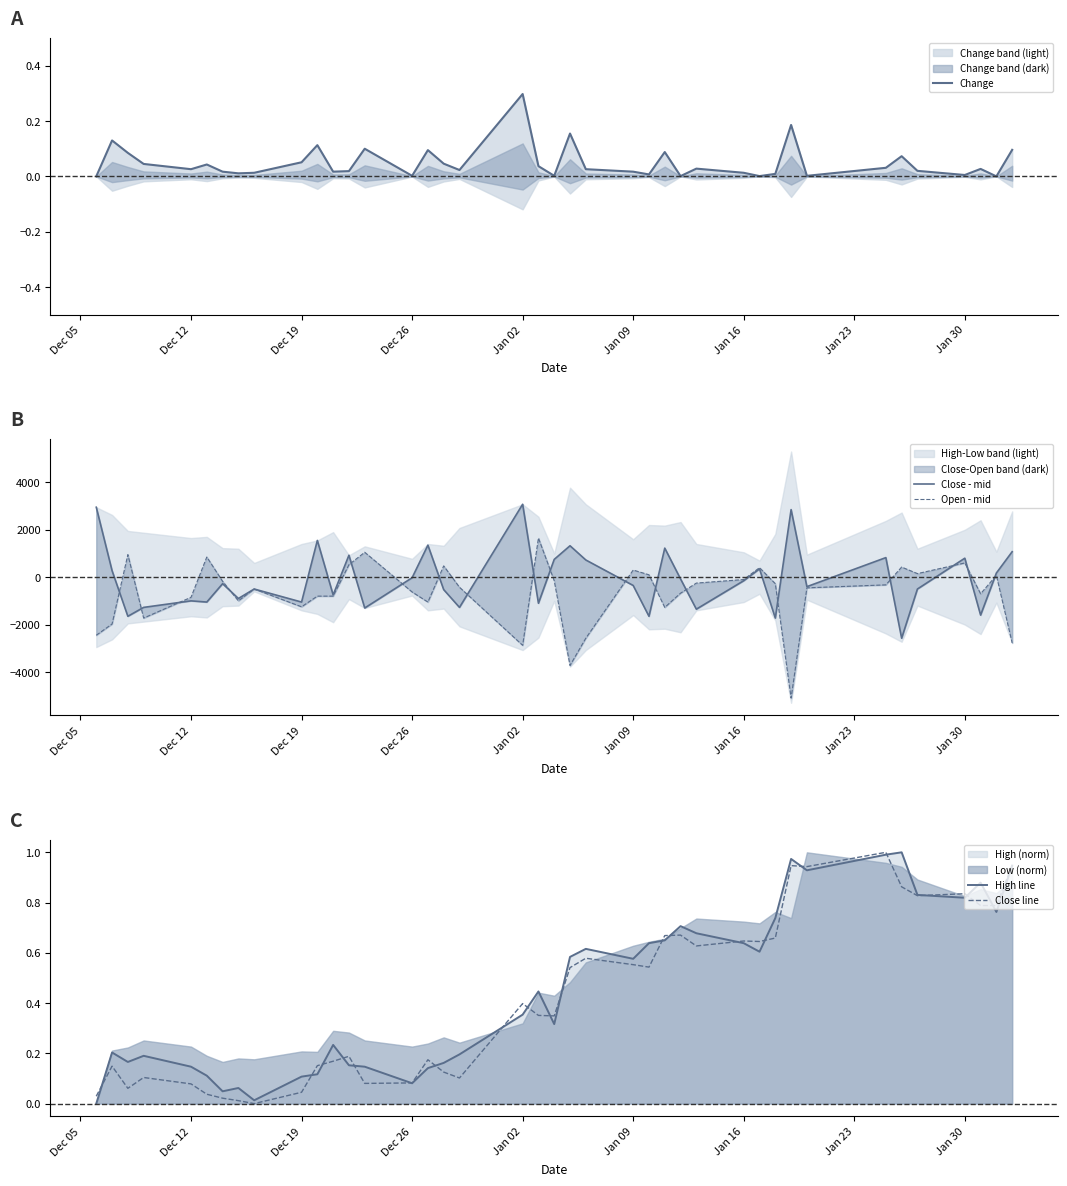

The Close line series shows 0.4 at Jan 02. True or false?

True